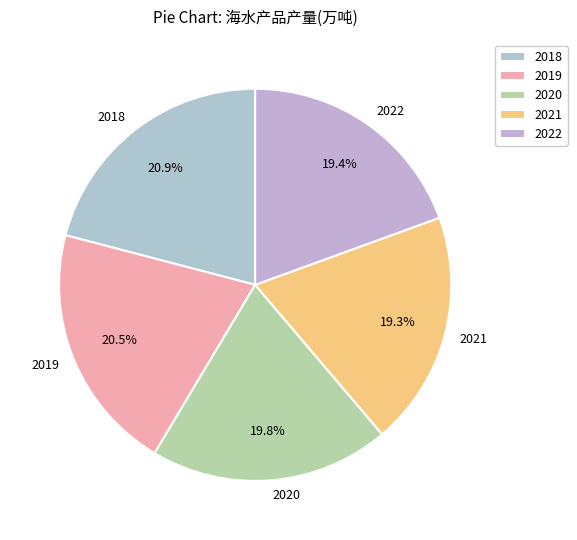

To the nearest percent, what portion does 2020 represent?

20%